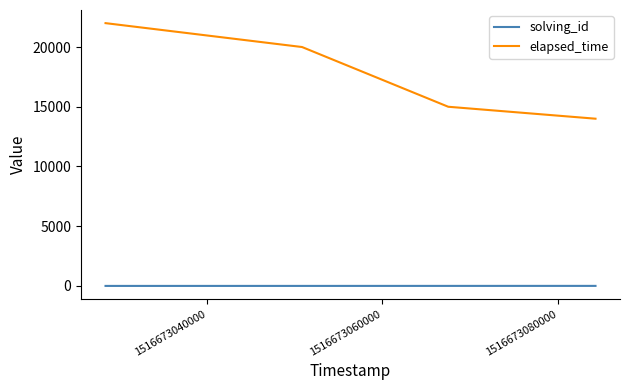

Which series has the largest total across all categories?

elapsed_time